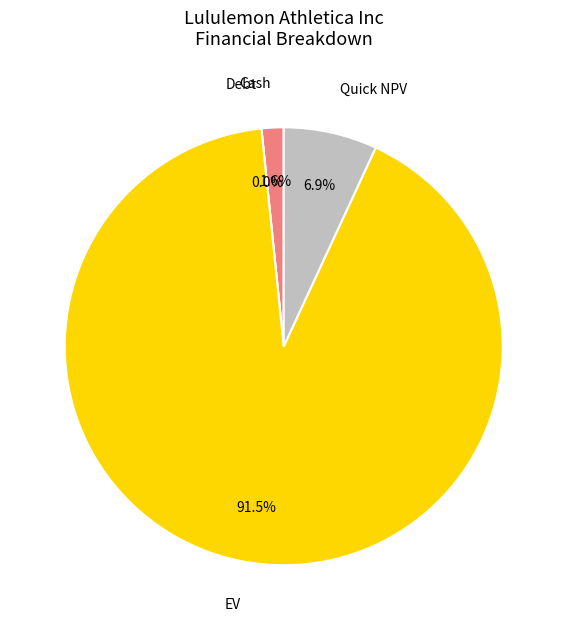

Between Quick NPV and Debt, which is larger?

Quick NPV